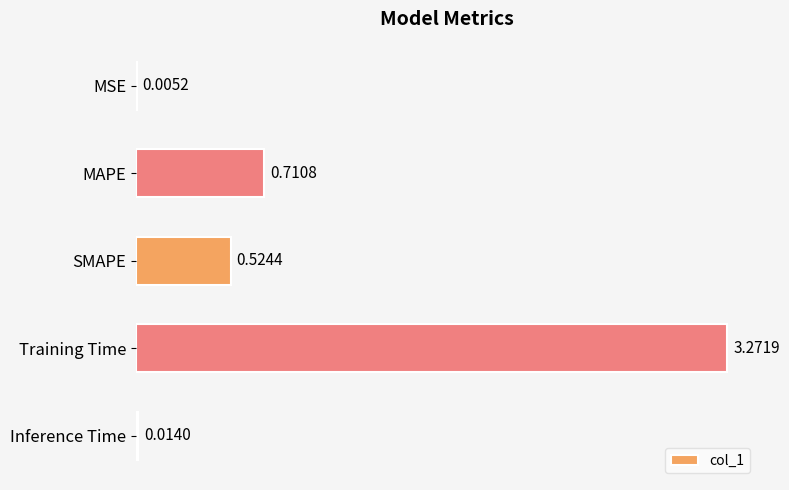

What is the change in value from Training Time to Inference Time?

-3.3